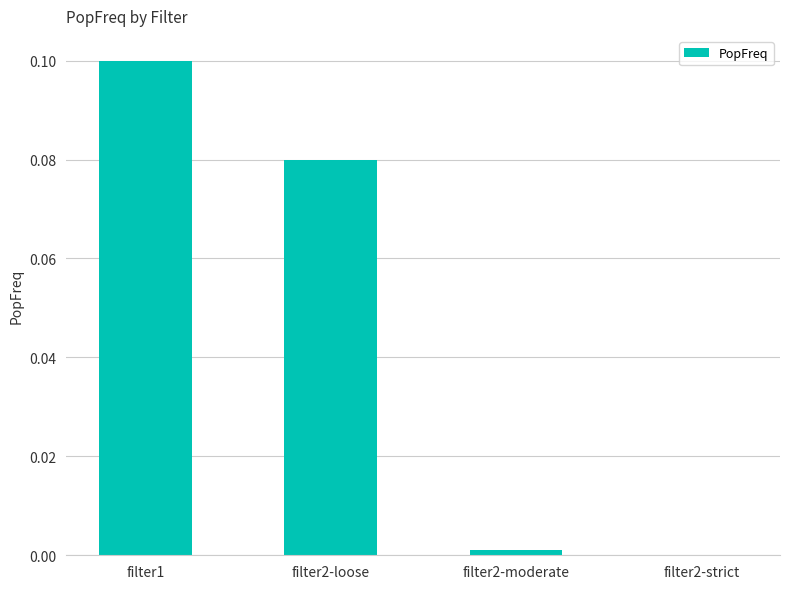

True or false: the data shows 0.1 at filter2-loose.

True